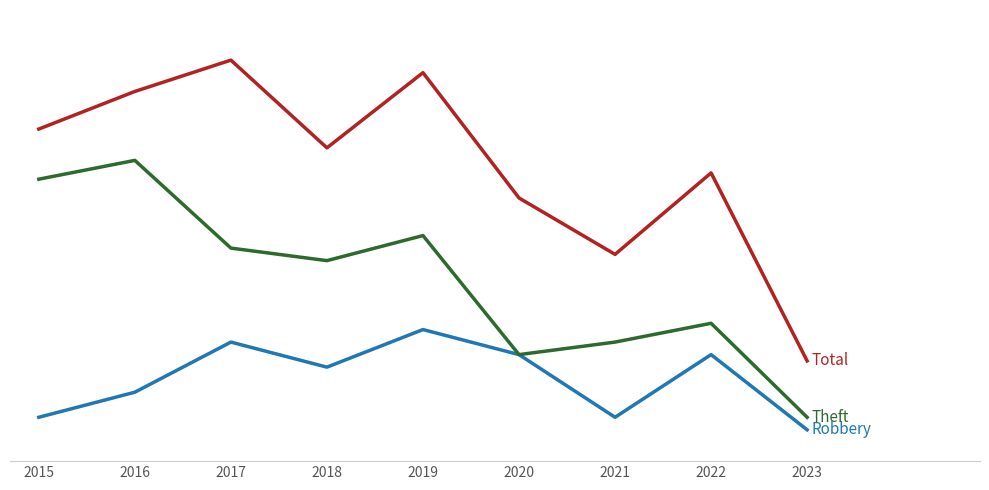

The Total series shows 96 at 2016. True or false?

False